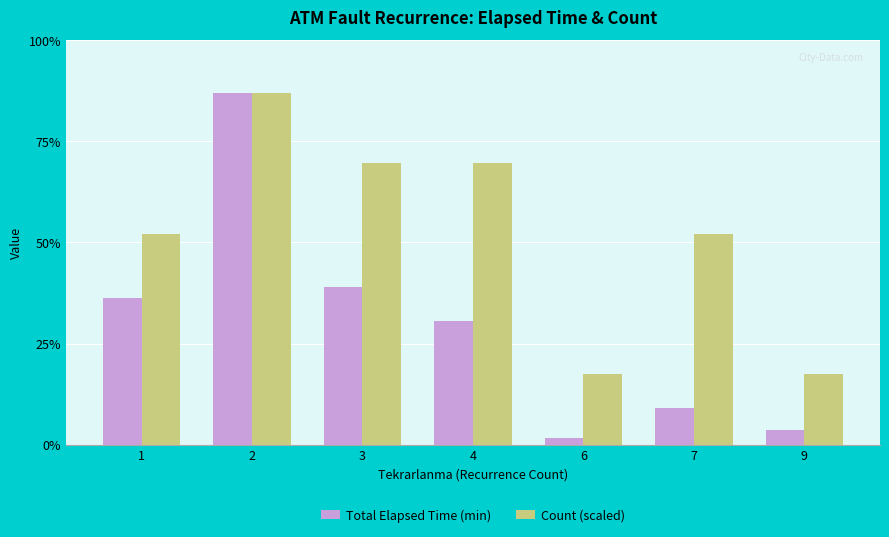

Rank the series at 3 from lowest to highest value.

Total Elapsed Time (min), Count (scaled)